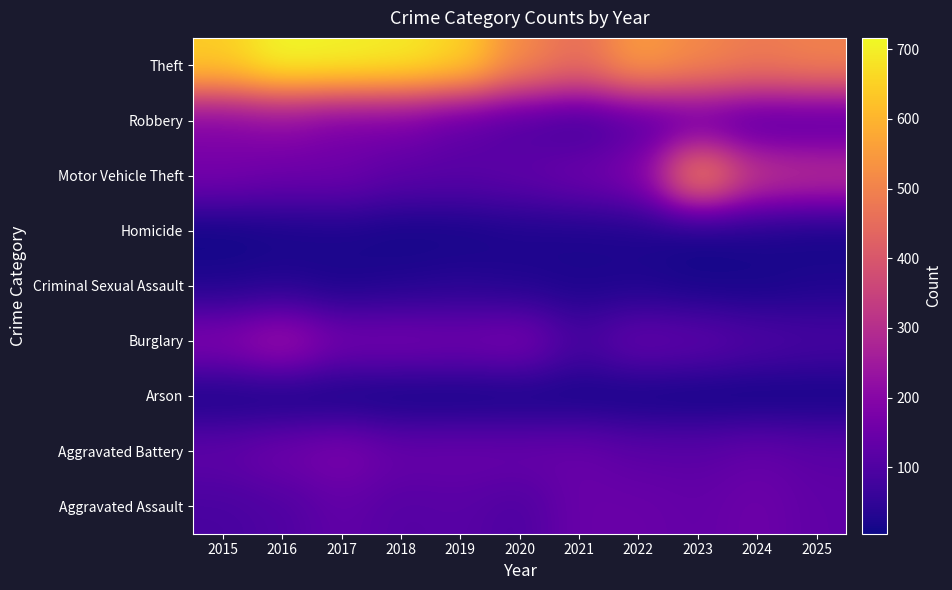

How many data points does each series have?

11